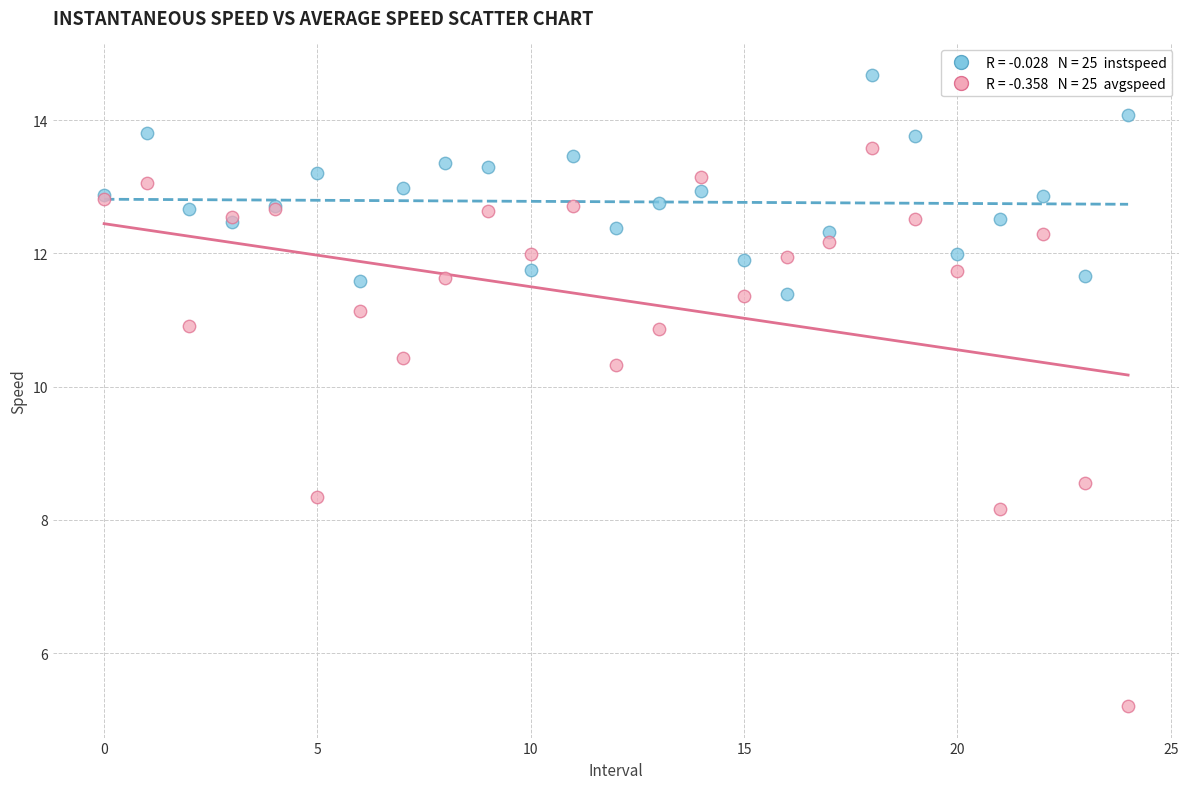

Across all series, what Y value is closest to 9?

8.6